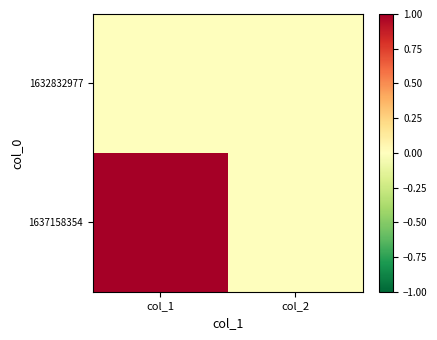

Which label corresponds to the largest value in the chart?

col_1